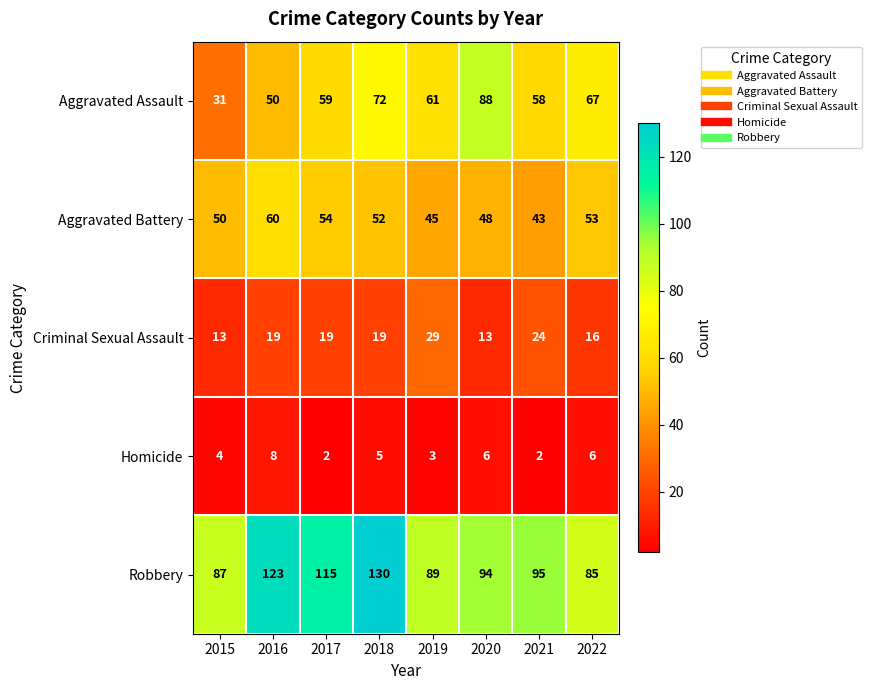

At which label does Criminal Sexual Assault reach its peak?

2019